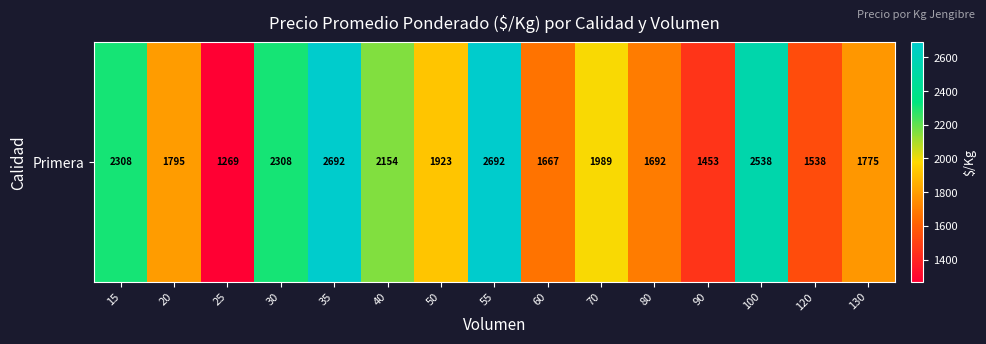

The value at 50 is 1923. True or false?

True